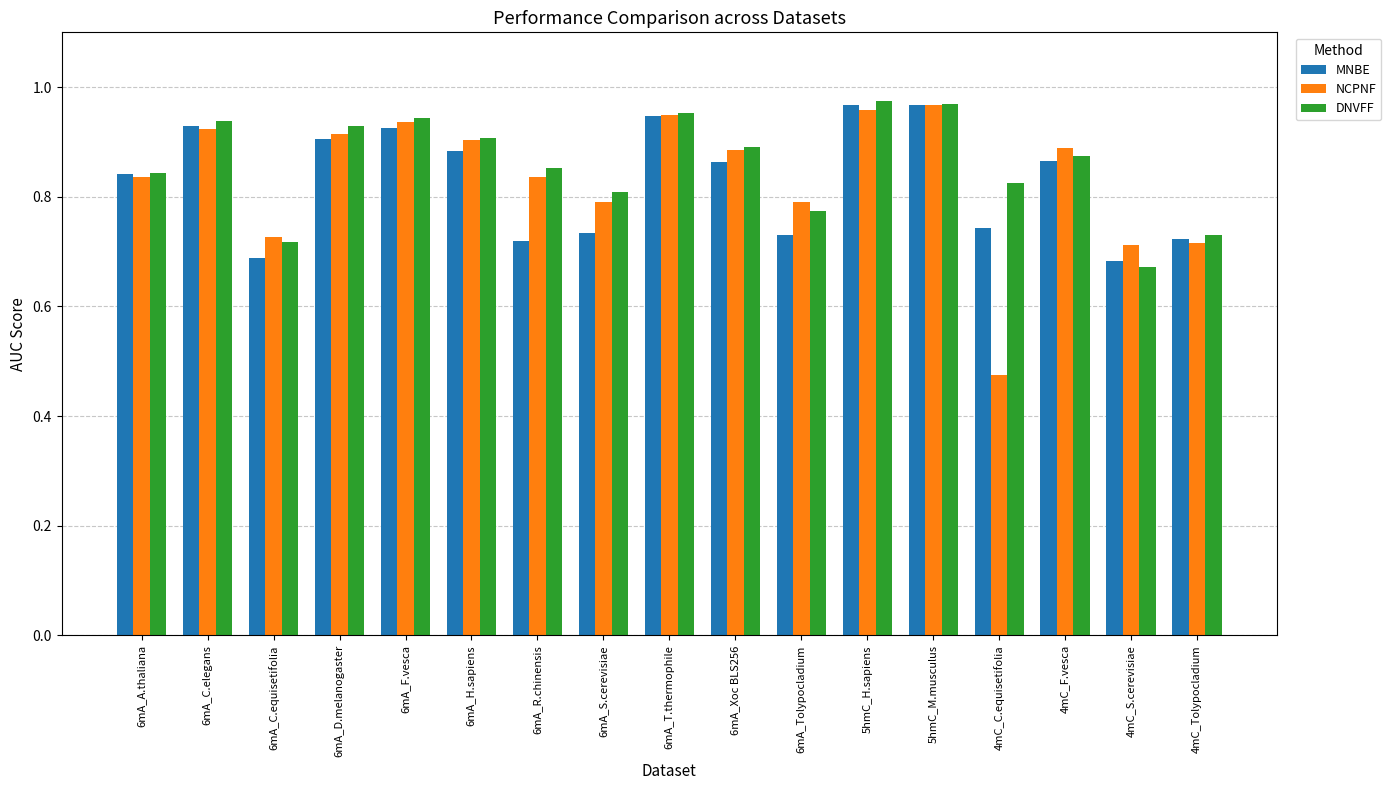

Is the value of NCPNF at 5hmC_H.sapiens greater than the value of DNVFF at 4mC_S.cerevisiae?

Yes